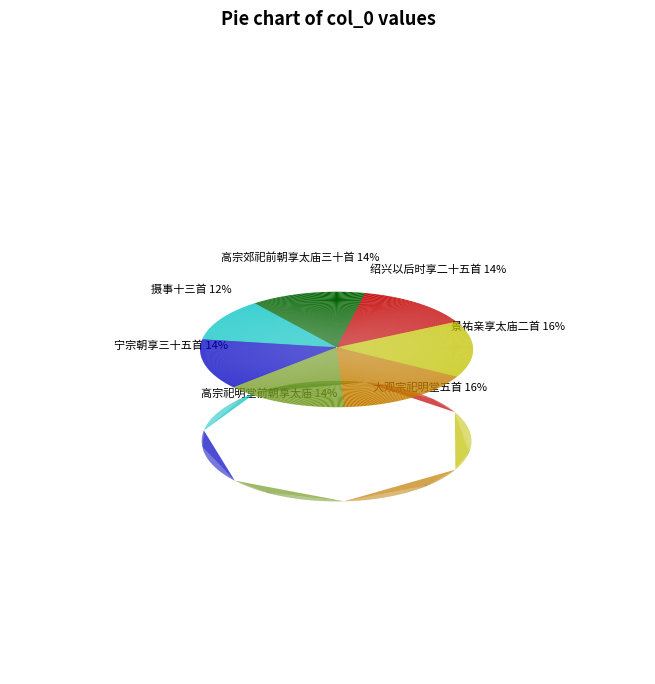

Is 宁宗朝享三十五首 神宗室用《大明》。 the majority of the pie?

No